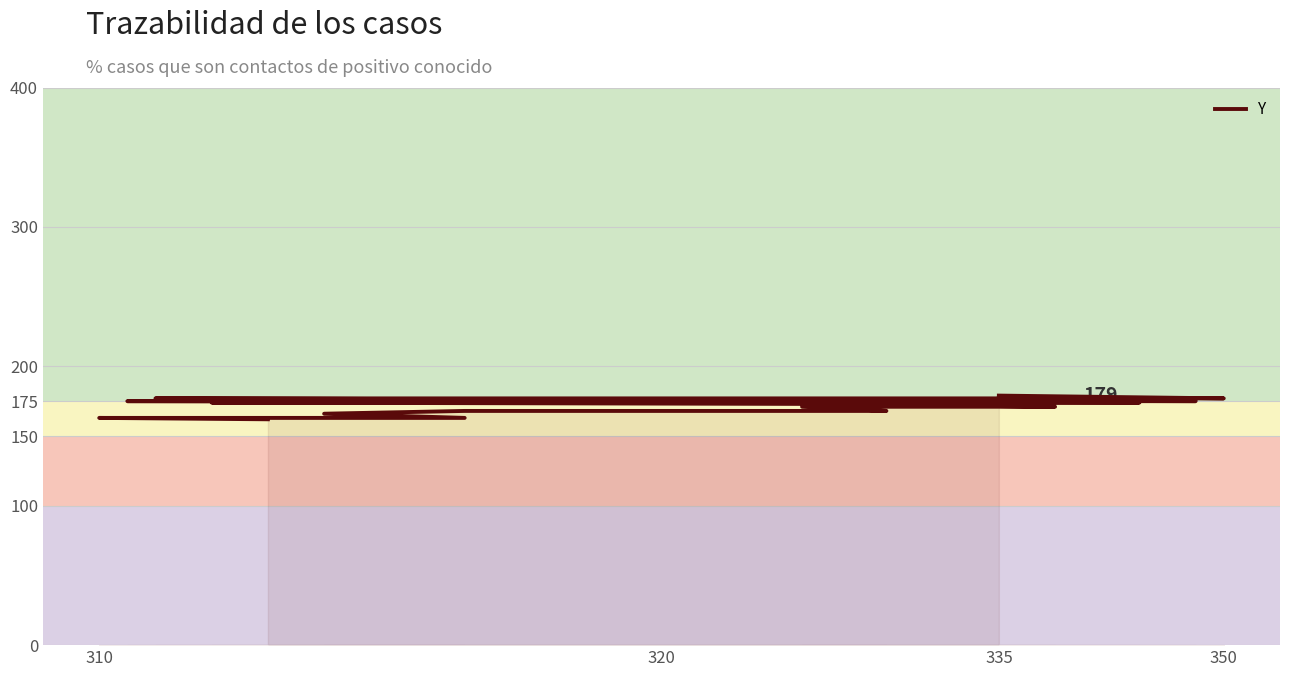

What is the maximum value shown in the chart?

179